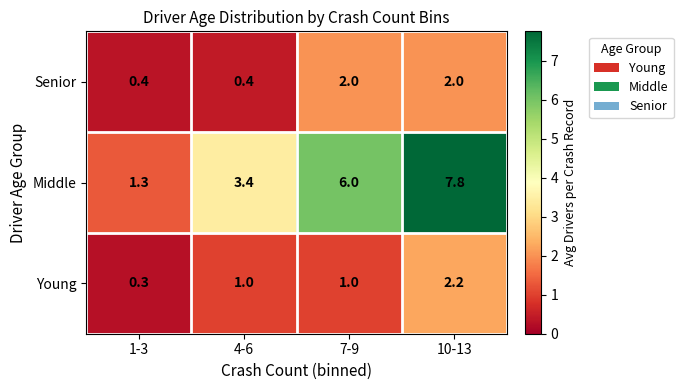

What is the approximate value of Young at 1-3?

0.3